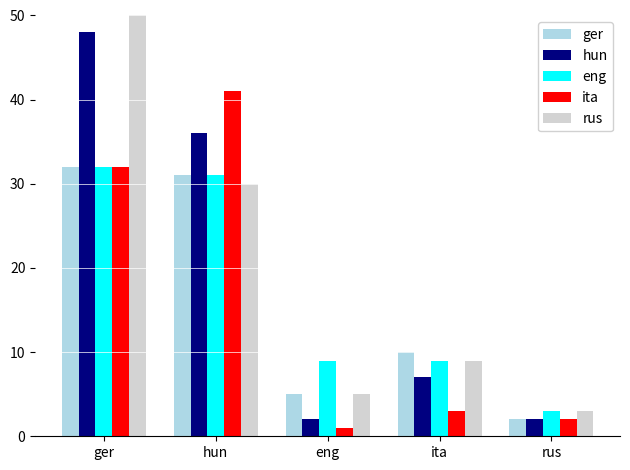

What position from the right is eng?

3